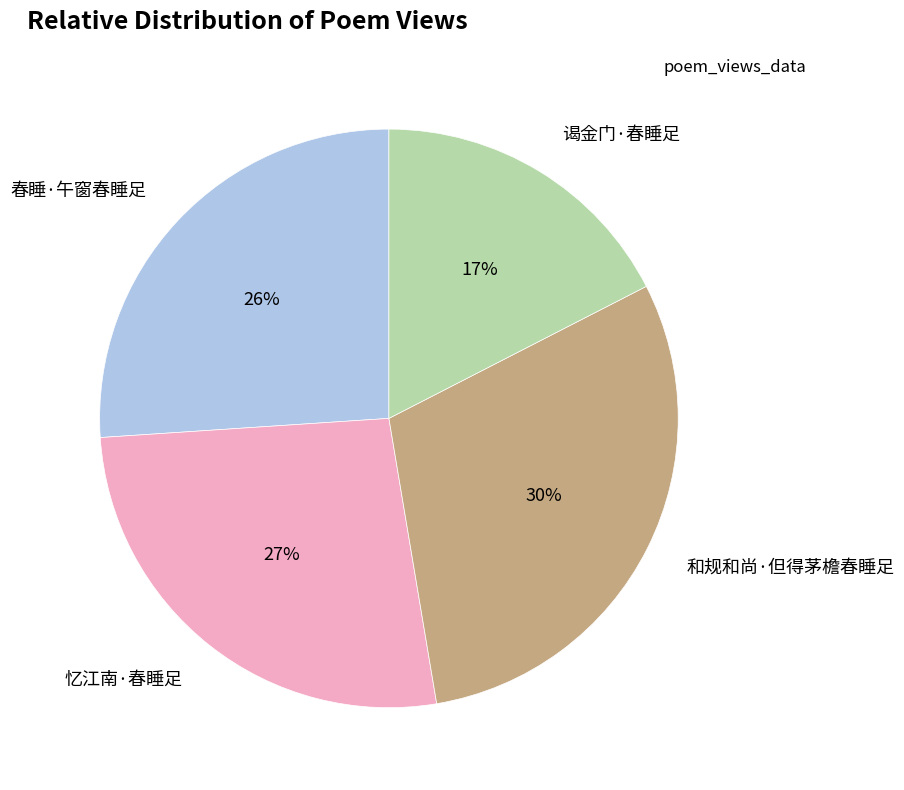

Does 春睡·午窗春睡足 represent more than half of the total?

No